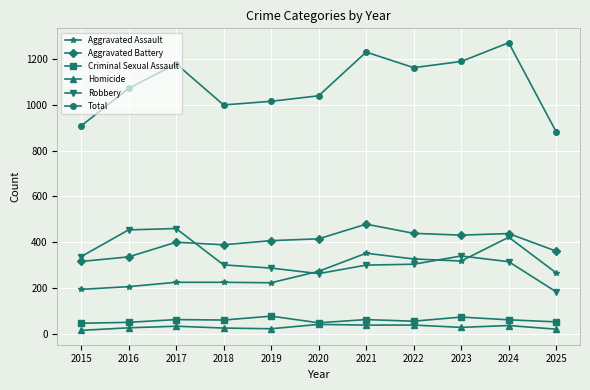

What is the sum of all Aggravated Battery values?

4411